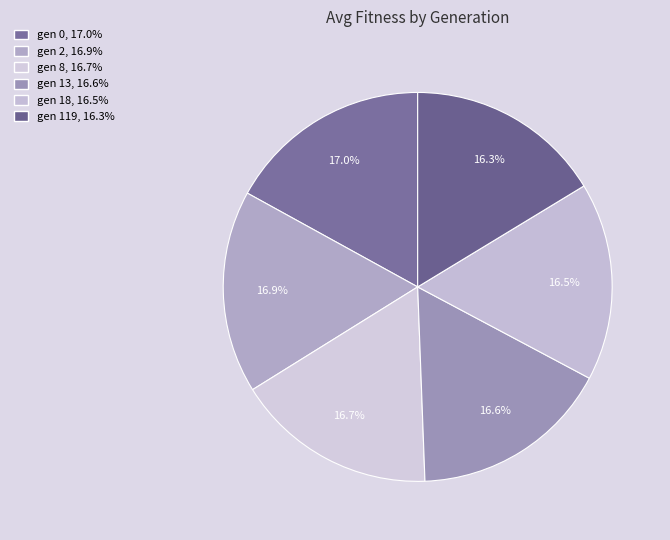

Which category has the smallest portion of the pie?

gen 119